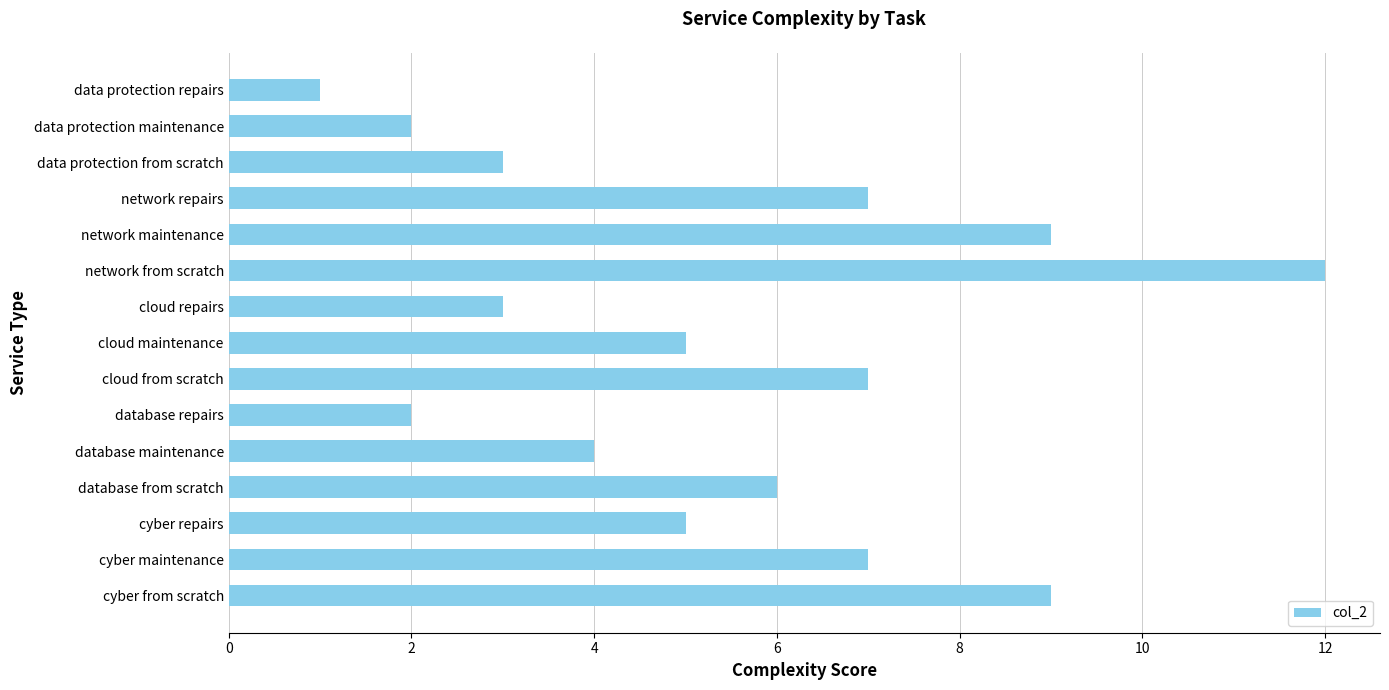

Reading top to bottom, what are all the values shown in this chart?

data protection repairs=1	data protection maintenance=2	data protection from scratch=3	network repairs=7	network maintenance=9	network from scratch=12	cloud repairs=3	cloud maintenance=5	cloud from scratch=7	database repairs=2	database maintenance=4	database from scratch=6	cyber repairs=5	cyber maintenance=7	cyber from scratch=9